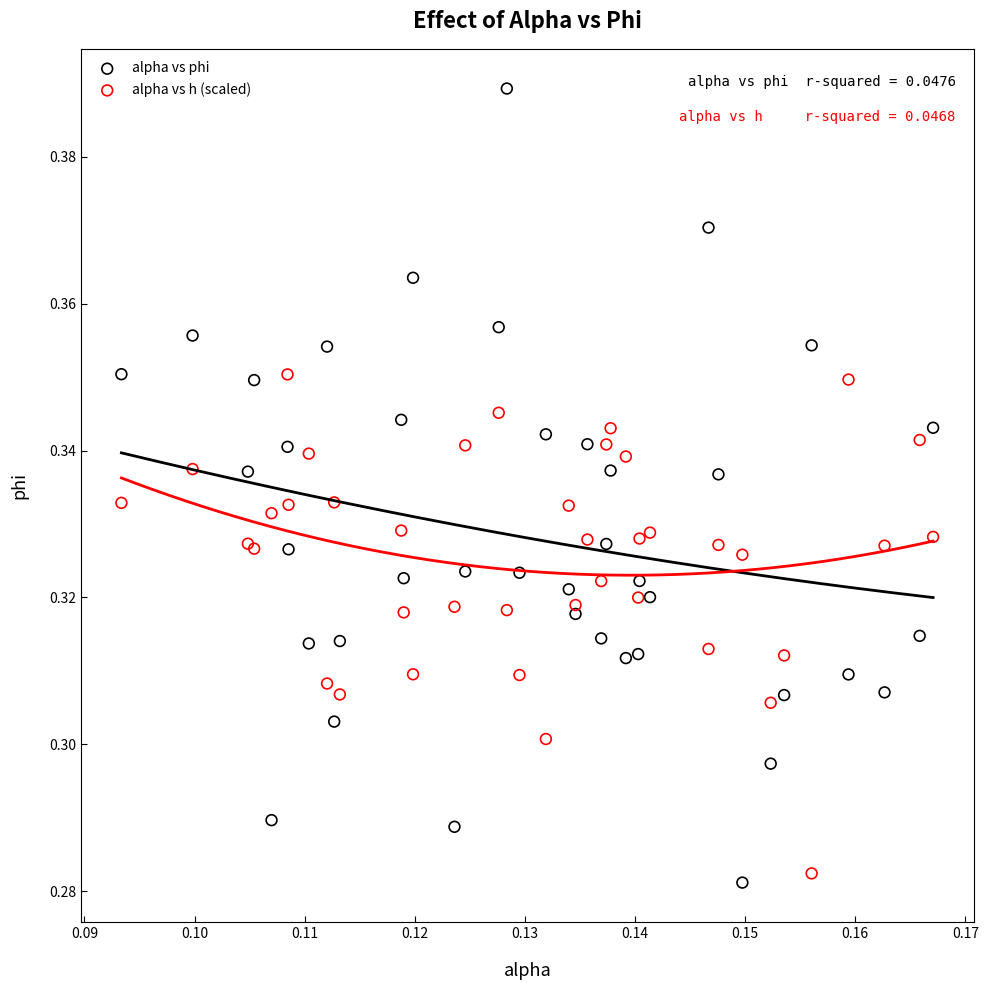

Which series has the largest Y range (max minus min)?

alpha vs phi